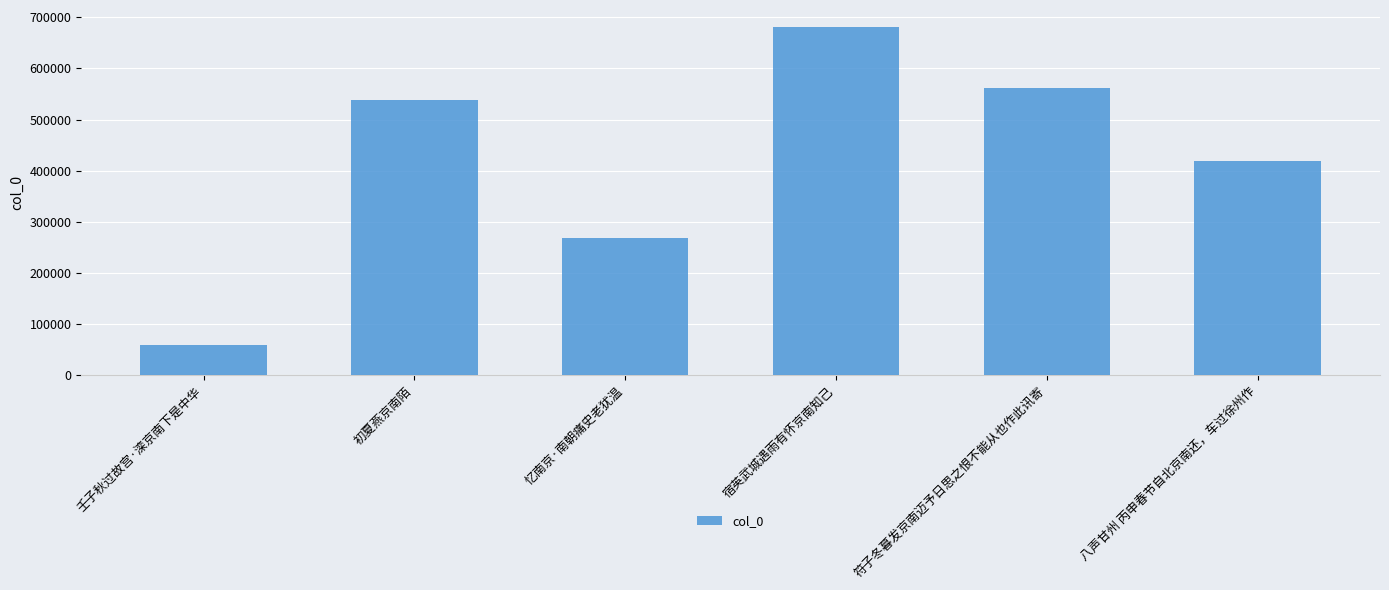

Which has a higher value, 忆南京·南朝痛史老犹温 or 宿英武城遇雨有怀京南知己?

宿英武城遇雨有怀京南知己